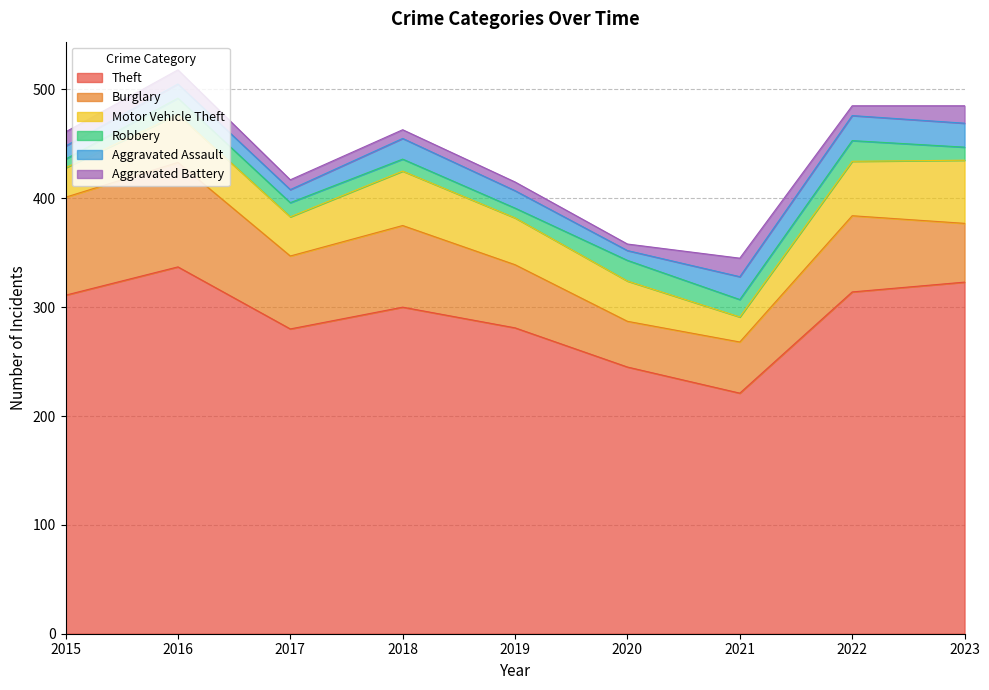

Which category has the highest value in the Burglary series?

2016